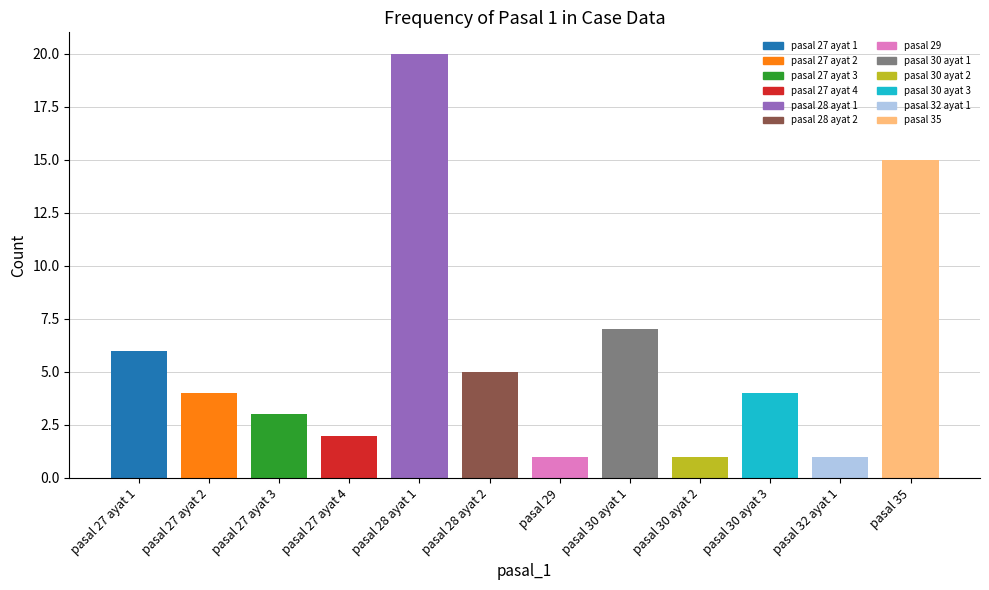

Which label corresponds to the largest value in the chart?

pasal 28 ayat 1